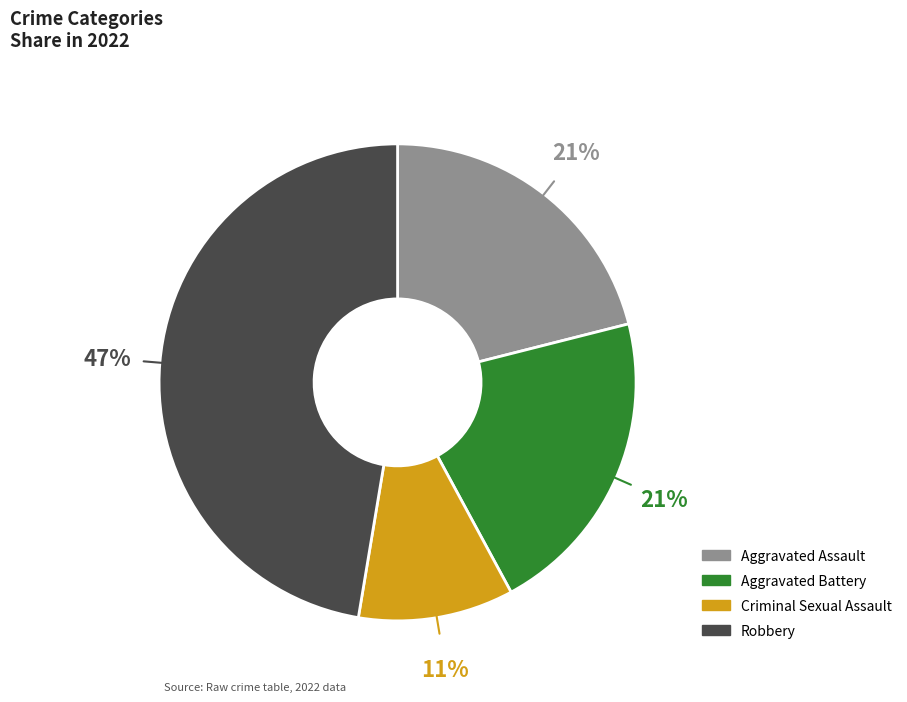

To the nearest percent, what is the combined percentage of Aggravated Battery and Aggravated Assault?

42%